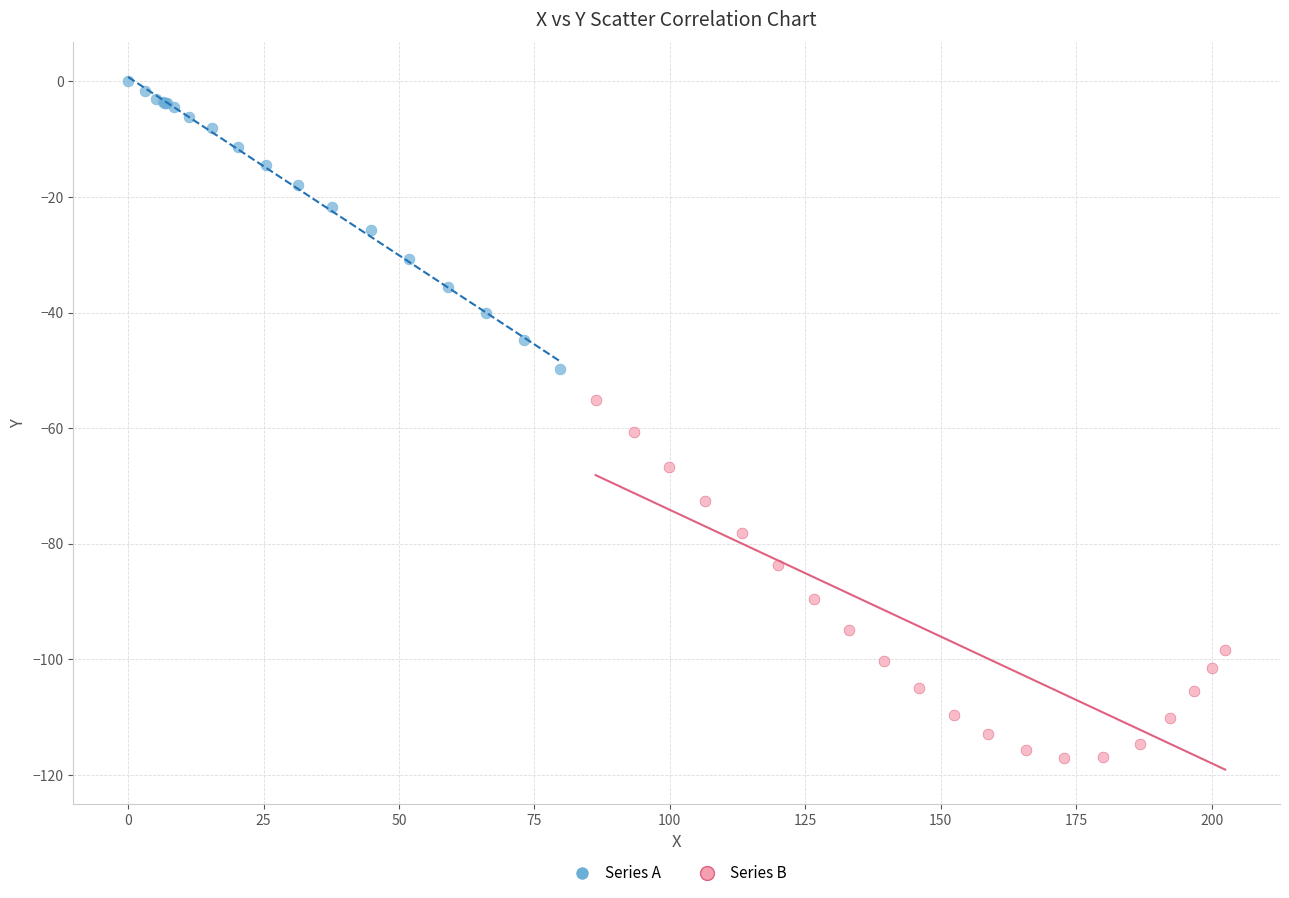

Which series has the largest Y range (max minus min)?

Series B